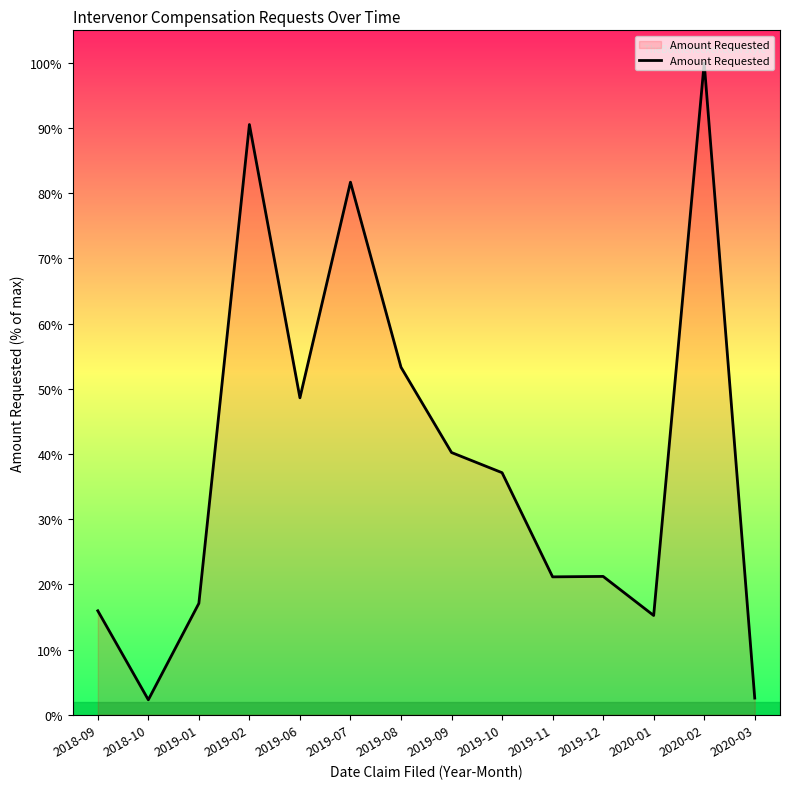

How many distinct data groups are displayed?

1